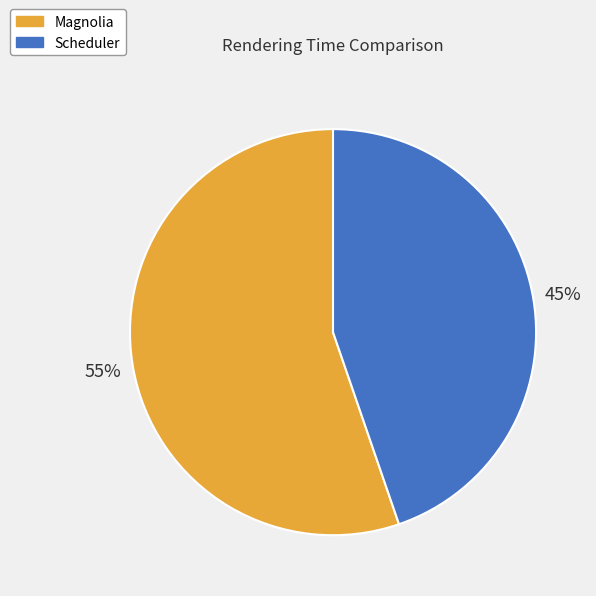

Is it true that Scheduler is 31% of the pie?

False